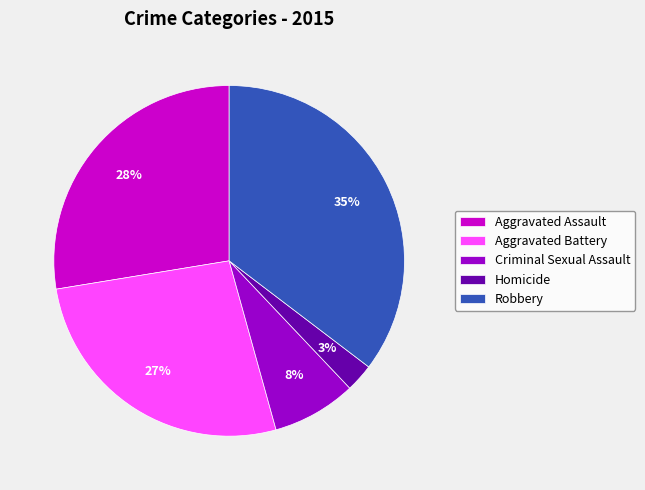

Which category has the biggest portion of the pie?

Robbery